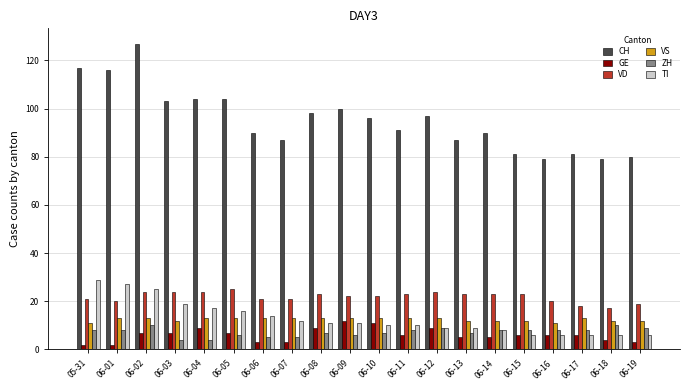

What position from the left is 06-01?

2